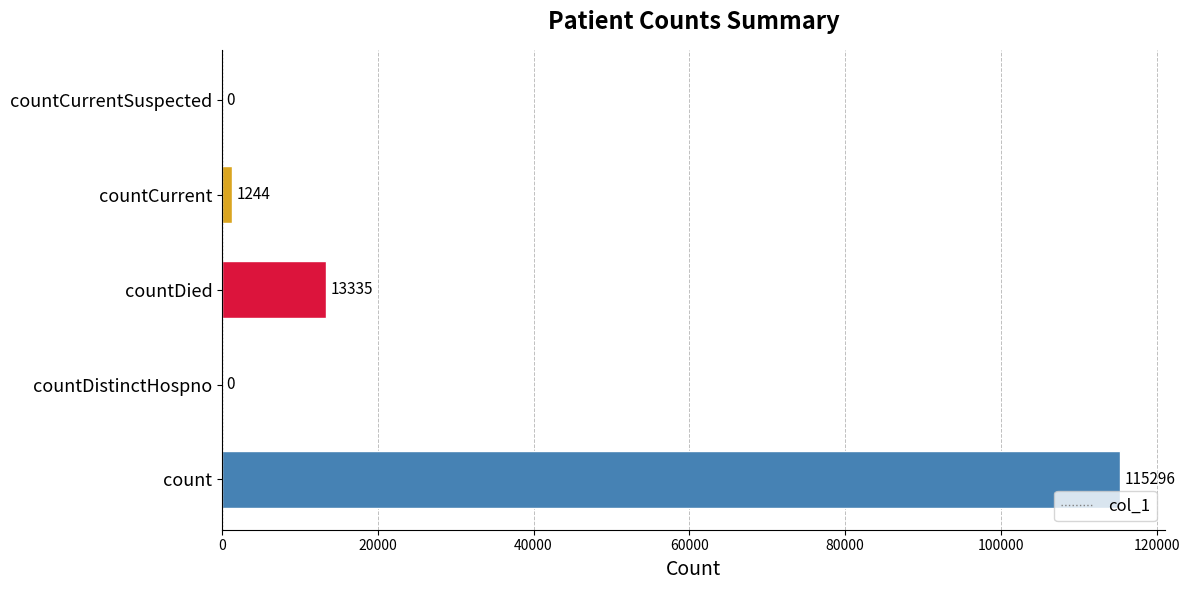

Reading bottom to top, extract all data points from this chart.

count=115296	countDistinctHospno=0	countDied=13335	countCurrent=1244	countCurrentSuspected=0